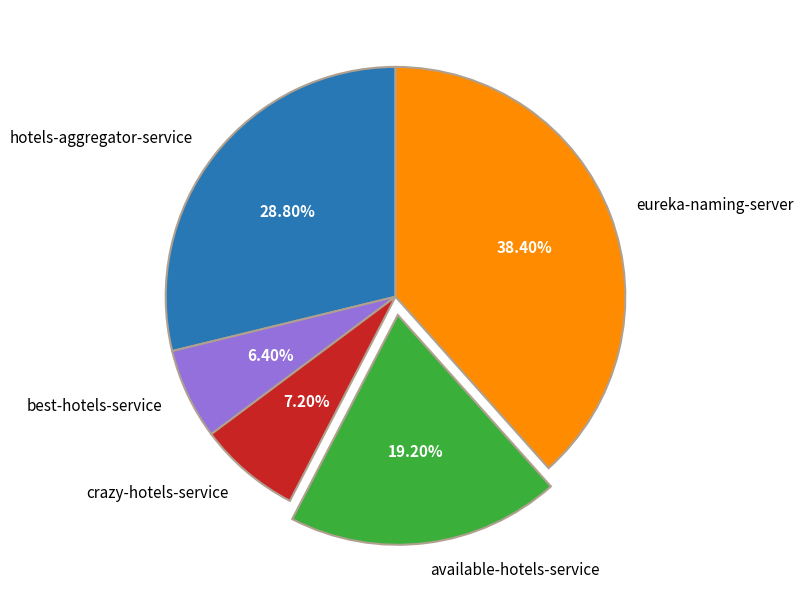

To the nearest percent, what is the combined percentage of eureka-naming-server and best-hotels-service?

45%